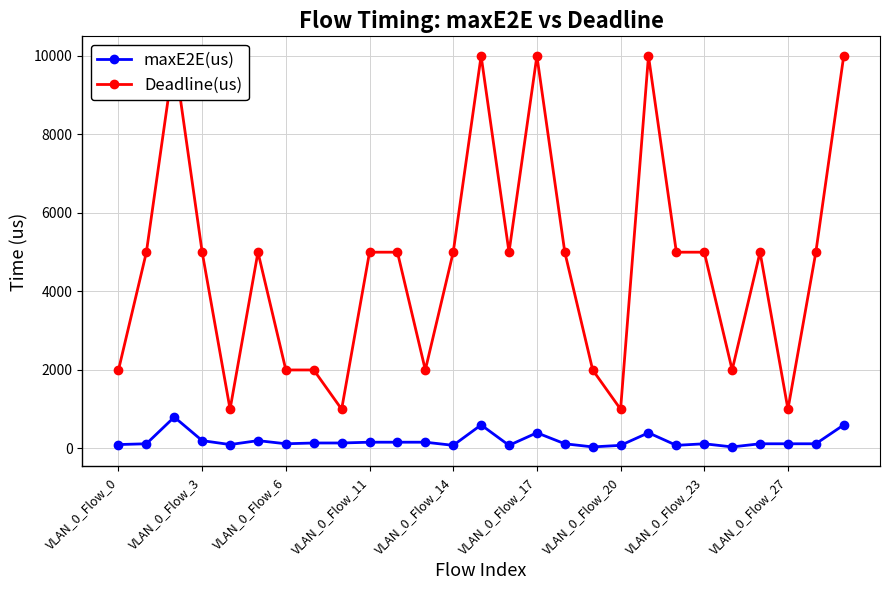

True or false: maxE2E(us) has more than 1 points higher than both neighbors.

True